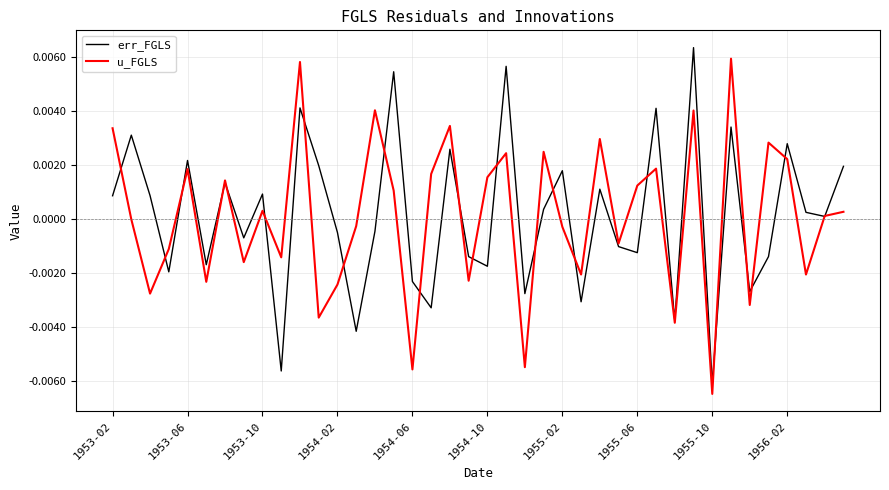

Which category has the lowest value across all series?

1955-10